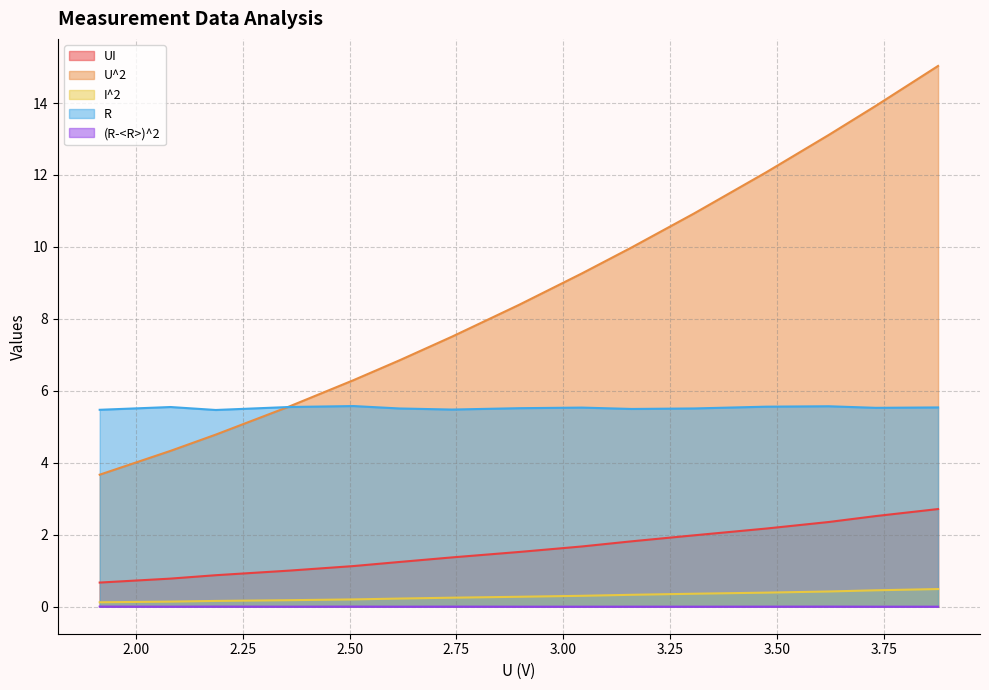

Reading left to right, extract all data points from this chart.

UI: 5.524018287=0.7	5.524018287=0.8	5.524018287=0.9	5.524018287=1.0	5.524018287=1.1	5.524018287=1.2	5.524018287=1.4	5.524018287=1.5	5.524018287=1.7	5.524018287=1.8	5.524018287=2.0	5.524018287=2.2	5.524018287=2.4	5.524018287=2.5	5.524018287=2.7
U^2: 5.524018287=3.7	5.524018287=4.3	5.524018287=4.8	5.524018287=5.6	5.524018287=6.3	5.524018287=6.8	5.524018287=7.5	5.524018287=8.4	5.524018287=9.3	5.524018287=10.0	5.524018287=10.9	5.524018287=12.1	5.524018287=13.1	5.524018287=13.9	5.524018287=15.0
I^2: 5.524018287=0.1	5.524018287=0.1	5.524018287=0.2	5.524018287=0.2	5.524018287=0.2	5.524018287=0.2	5.524018287=0.2	5.524018287=0.3	5.524018287=0.3	5.524018287=0.3	5.524018287=0.4	5.524018287=0.4	5.524018287=0.4	5.524018287=0.5	5.524018287=0.5
R: 5.524018287=5.5	5.524018287=5.5	5.524018287=5.5	5.524018287=5.6	5.524018287=5.6	5.524018287=5.5	5.524018287=5.5	5.524018287=5.5	5.524018287=5.5	5.524018287=5.5	5.524018287=5.5	5.524018287=5.6	5.524018287=5.6	5.524018287=5.5	5.524018287=5.5
(R-<R>)^2: 5.524018287=0.0	5.524018287=0.0	5.524018287=0.0	5.524018287=0.0	5.524018287=0.0	5.524018287=0.0	5.524018287=0.0	5.524018287=0.0	5.524018287=0.0	5.524018287=0.0	5.524018287=0.0	5.524018287=0.0	5.524018287=0.0	5.524018287=0.0	5.524018287=0.0